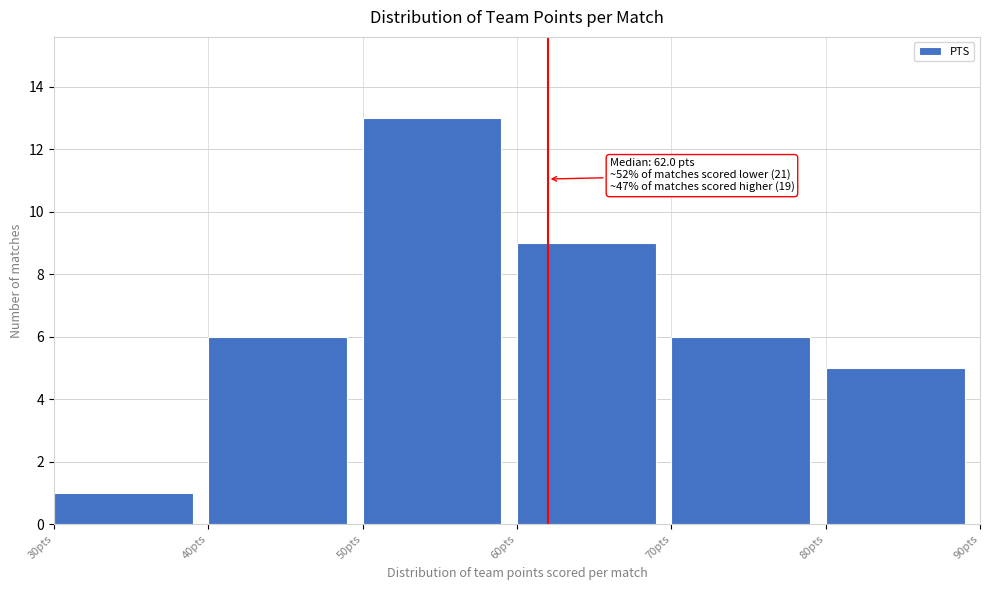

Over which range of the x-axis is the bar tallest?

50 to 60